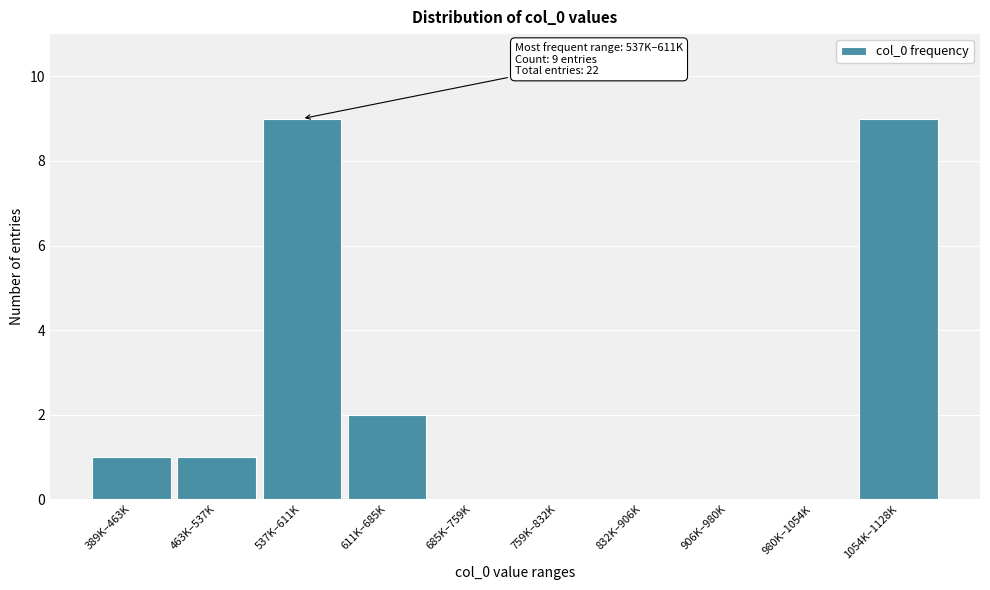

Reading left to right, list all the values displayed in this chart.

389K–463K=1	463K–537K=1	537K–611K=9	611K–685K=2	685K–759K=0	759K–832K=0	832K–906K=0	906K–980K=0	980K–1054K=0	1054K–1128K=9